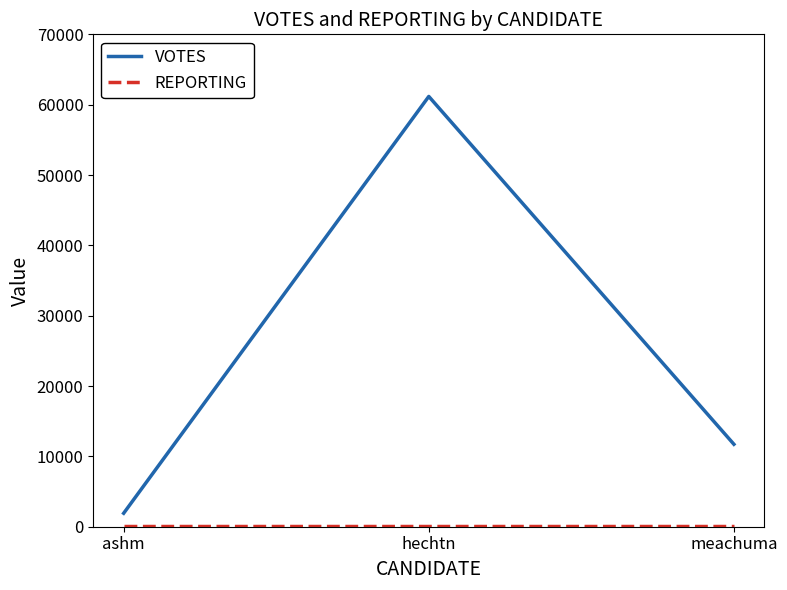

List the labels in order of VOTES value, smallest first.

ashm, meachuma, hechtn